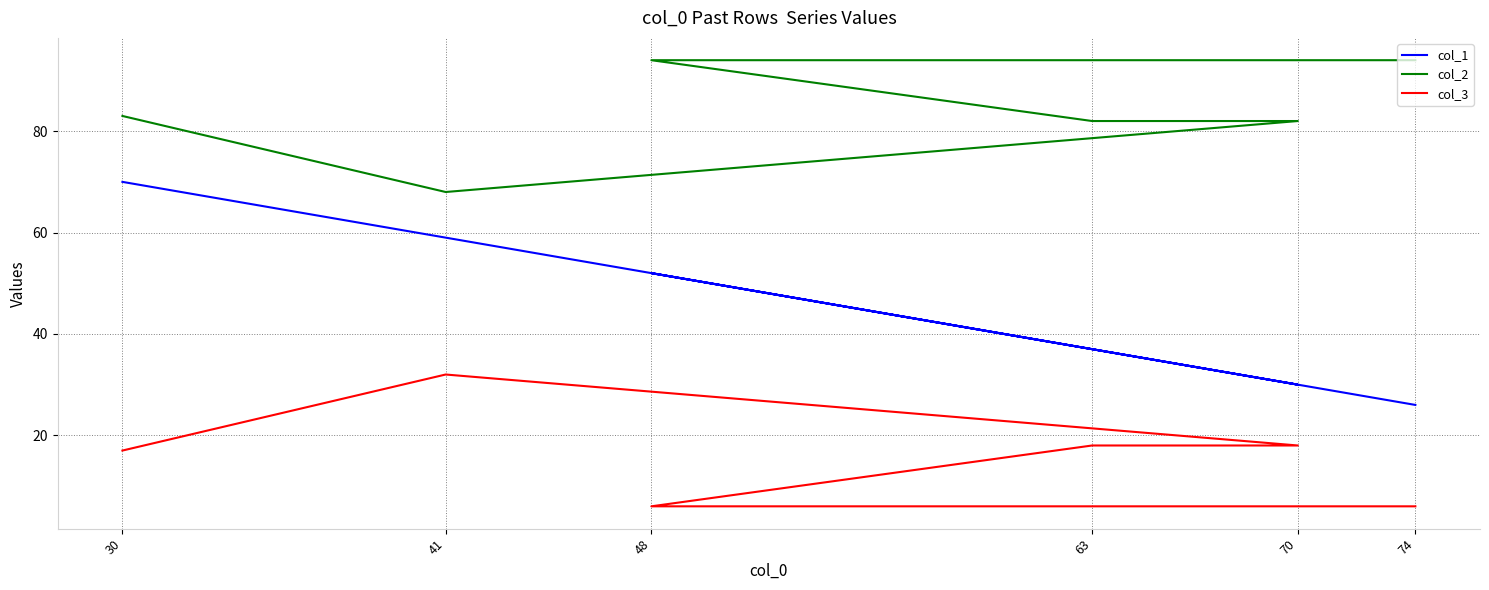

What is the difference between the col_3 values at 63 and 30?

1